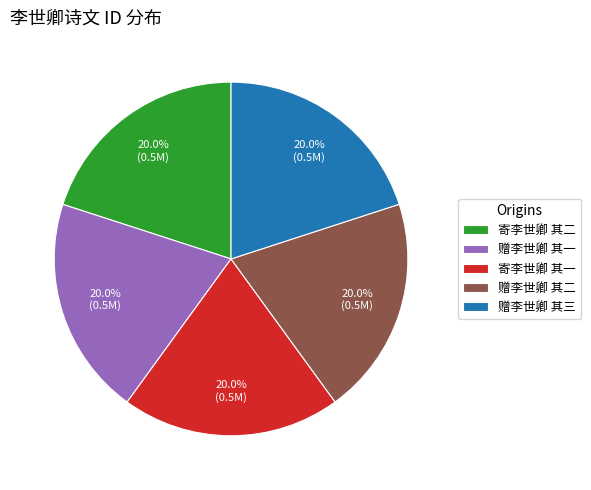

Does any single category account for the majority?

No